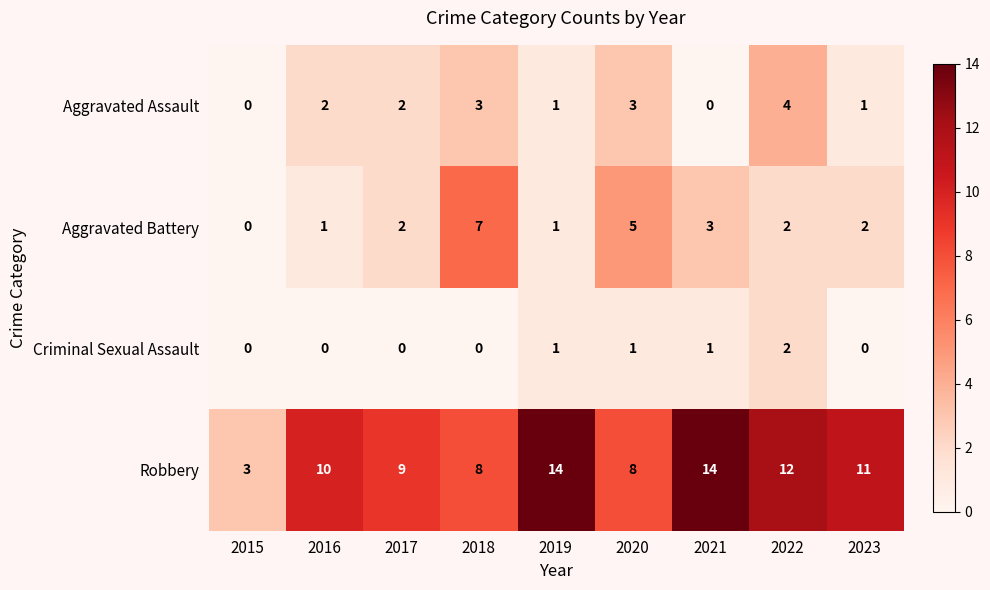

Is it true that Robbery equals 4 at 2017?

False